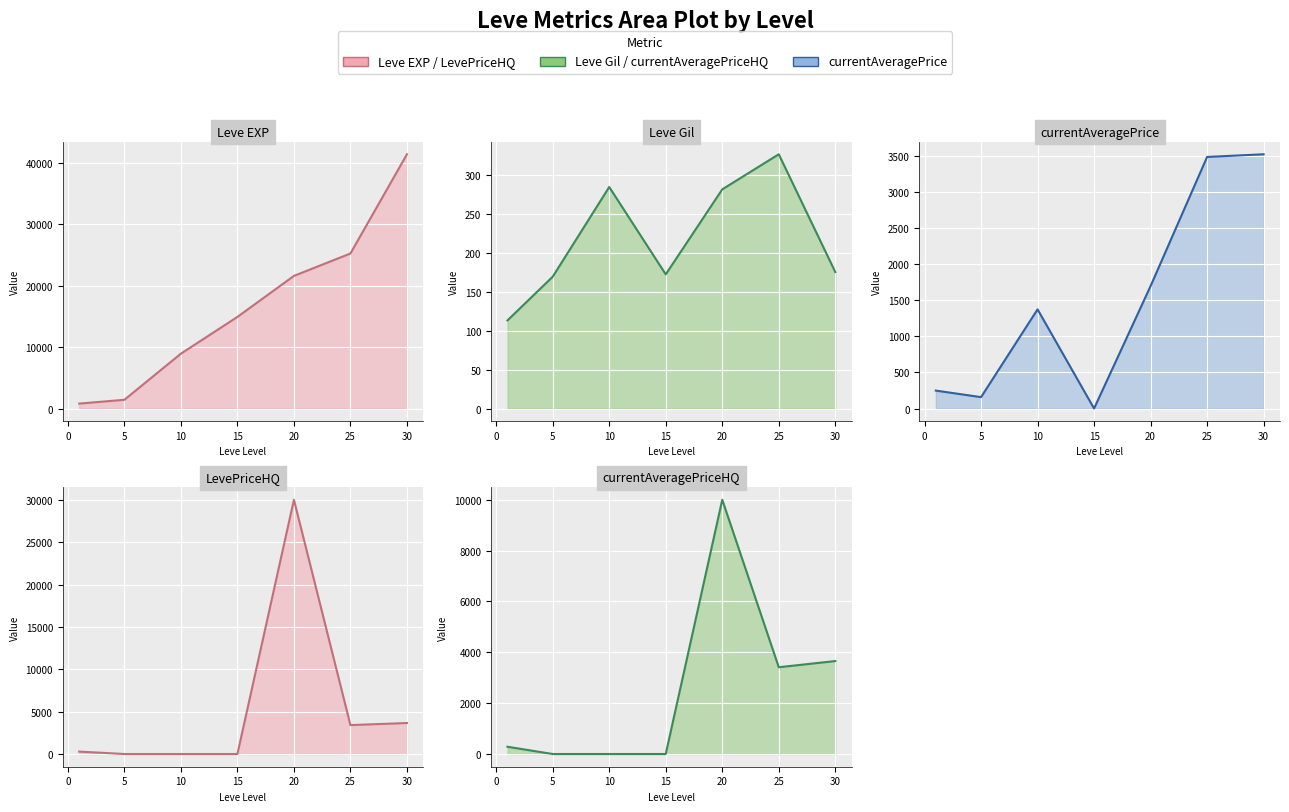

How many interior local valleys does the LevePriceHQ series have?

1